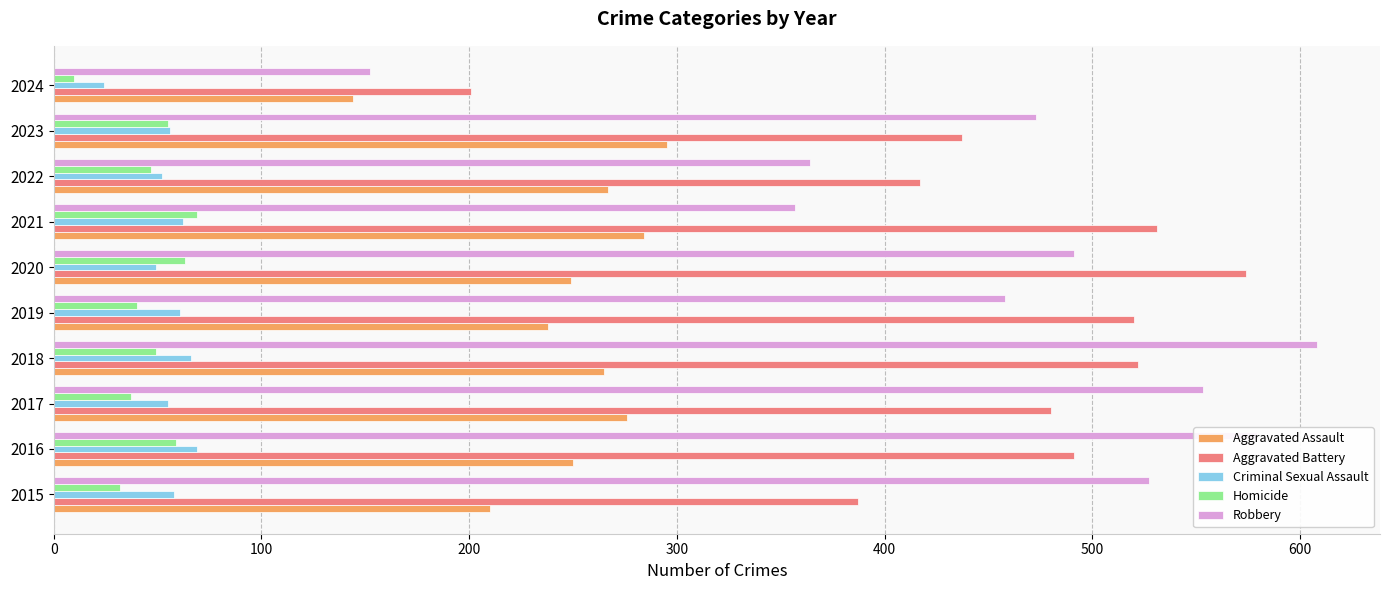

Which label corresponds to the largest value in the chart?

2018